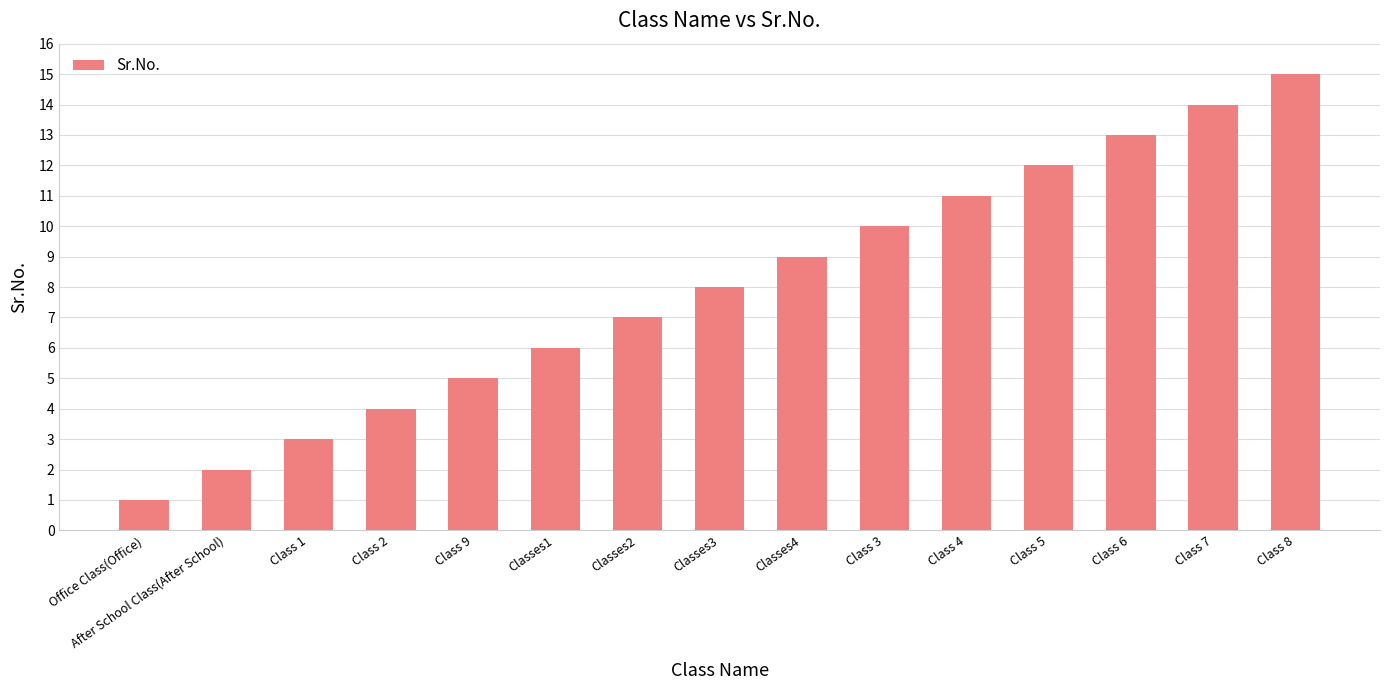

List the labels in order of value, smallest first.

Office Class(Office), After School Class(After School), Class 1, Class 2, Class 9, Classes1, Classes2, Classes3, Classes4, Class 3, Class 4, Class 5, Class 6, Class 7, Class 8